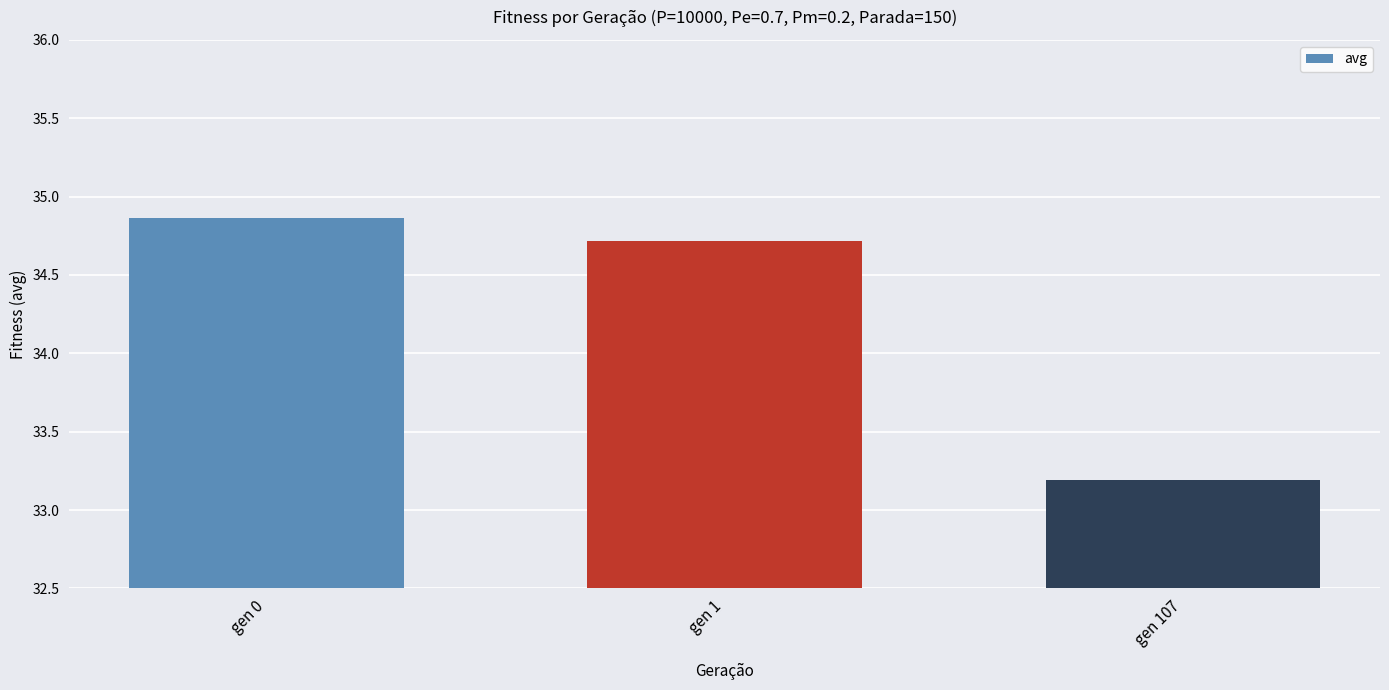

Does the chart contain any negative values?

No